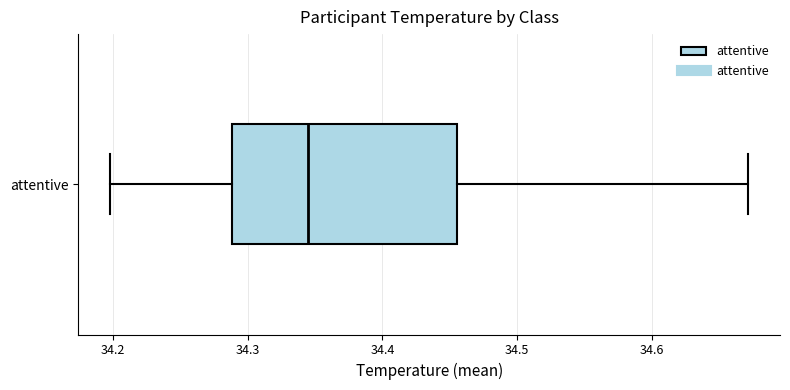

Where does the left whisker of the box for attentive end on the x-axis? The values are not printed on the chart, so give them approximately, as read against the axis.

34.20